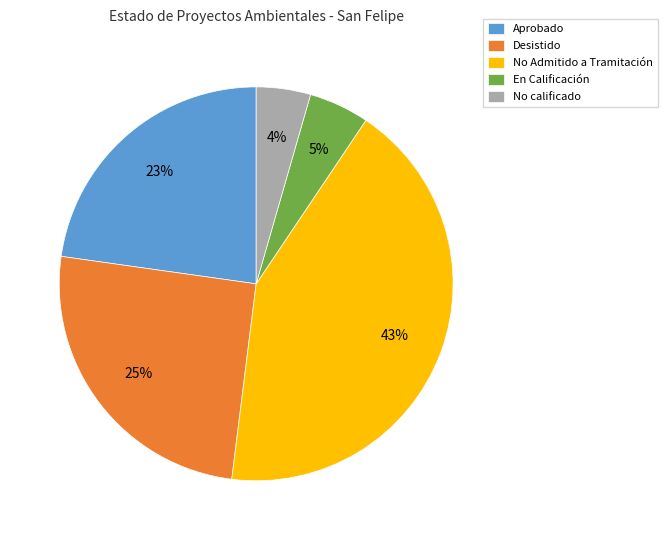

To the nearest percent, what is the average slice percentage?

20%